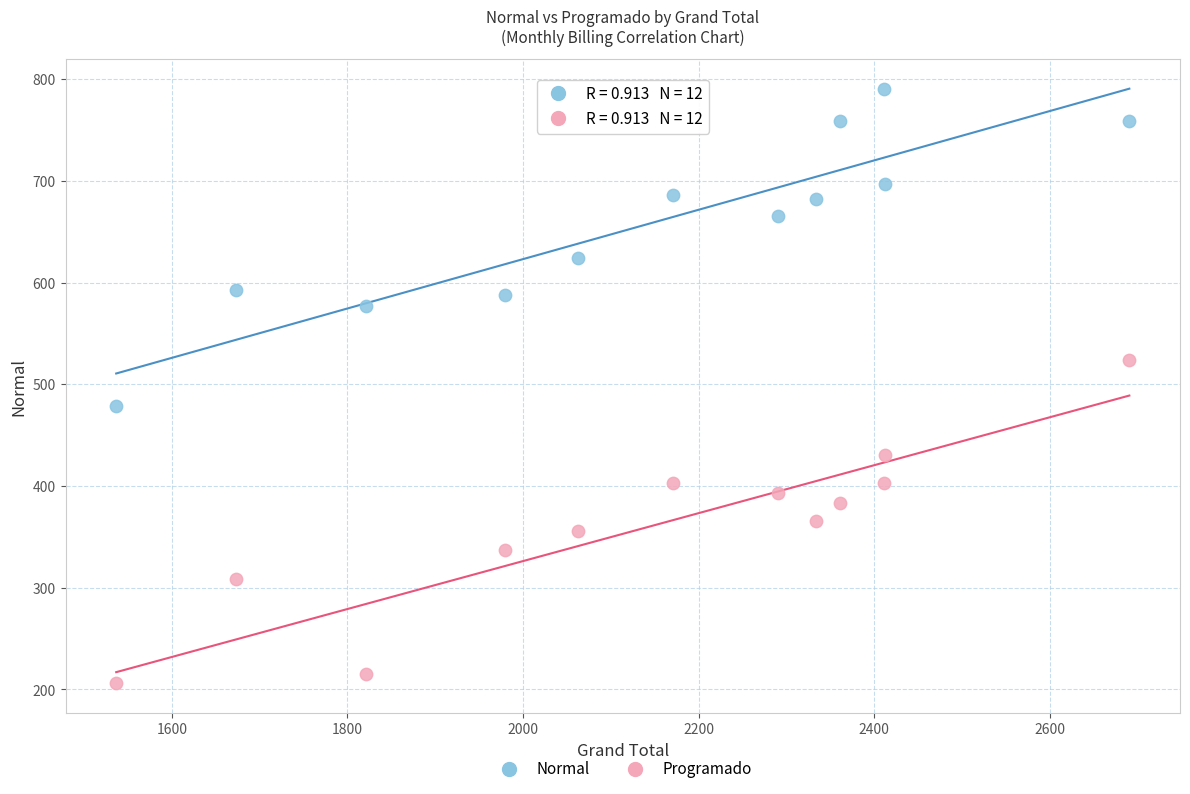

Which series has the largest Y range (max minus min)?

Programado